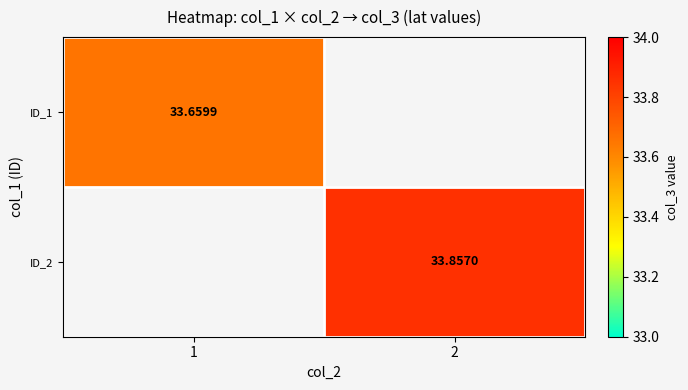

Count the number of data series in this chart.

2